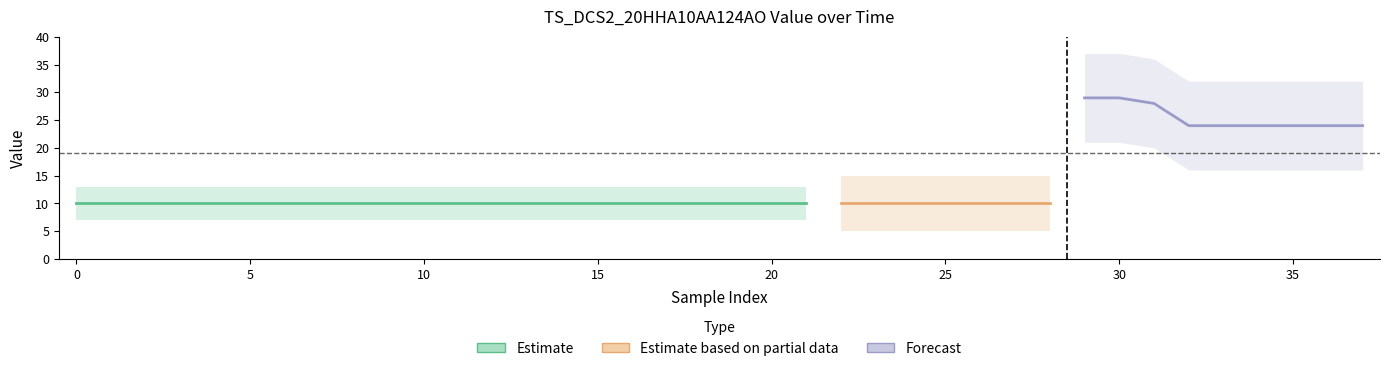

At which label is the value closest to 19?

32